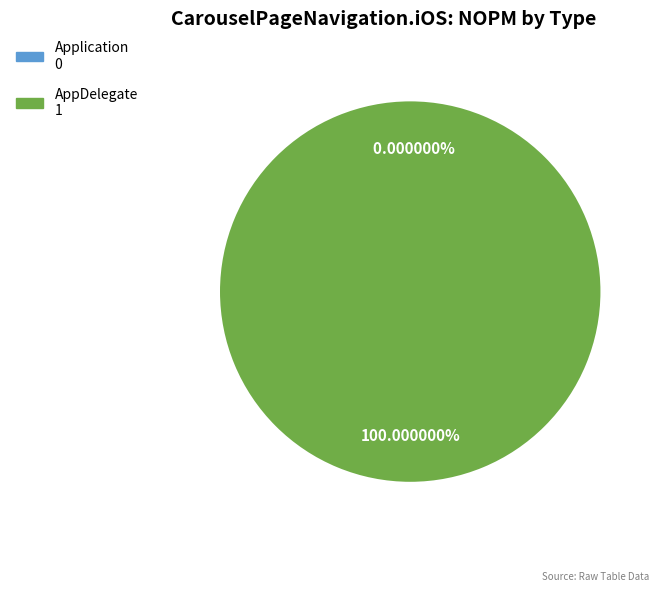

Rank the categories by value from highest to lowest.

AppDelegate, Application